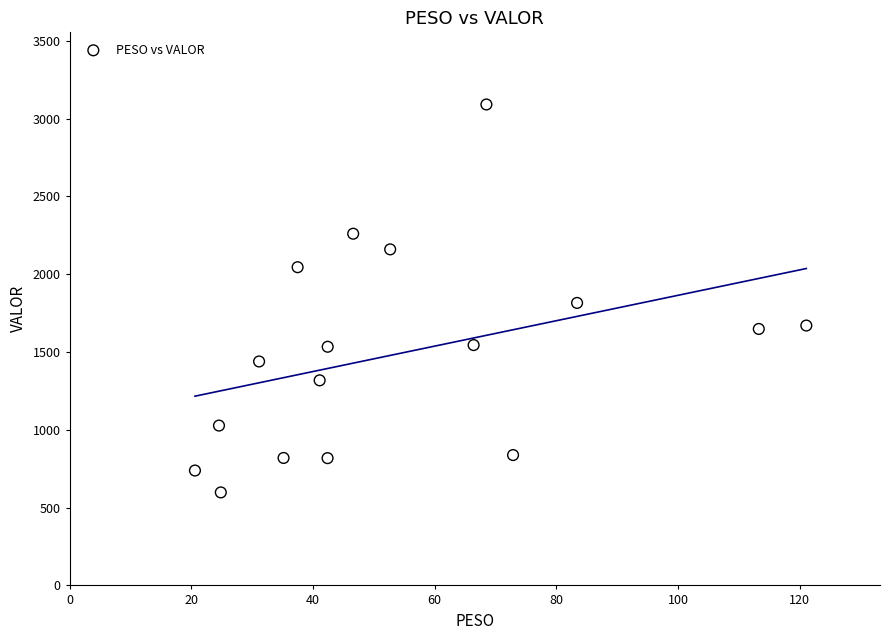

What is the range of Y values (max minus min)?

2493.5